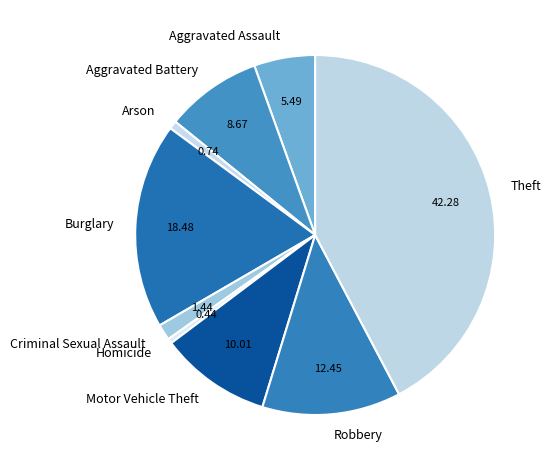

How many segments does this pie chart have?

9